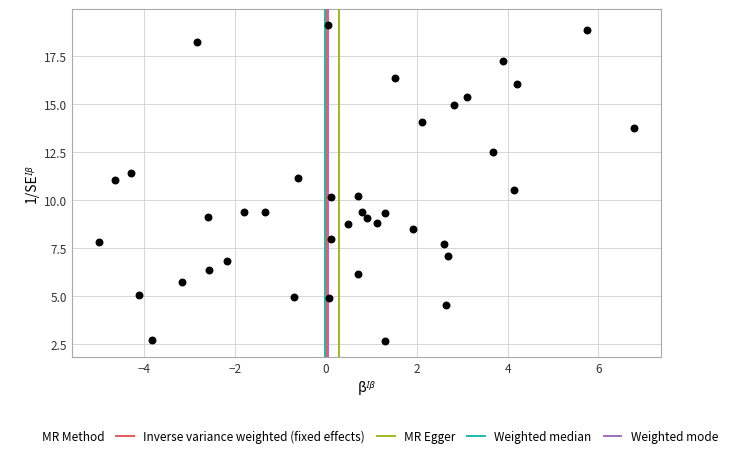

What is the range of Y values (max minus min)?

16.5